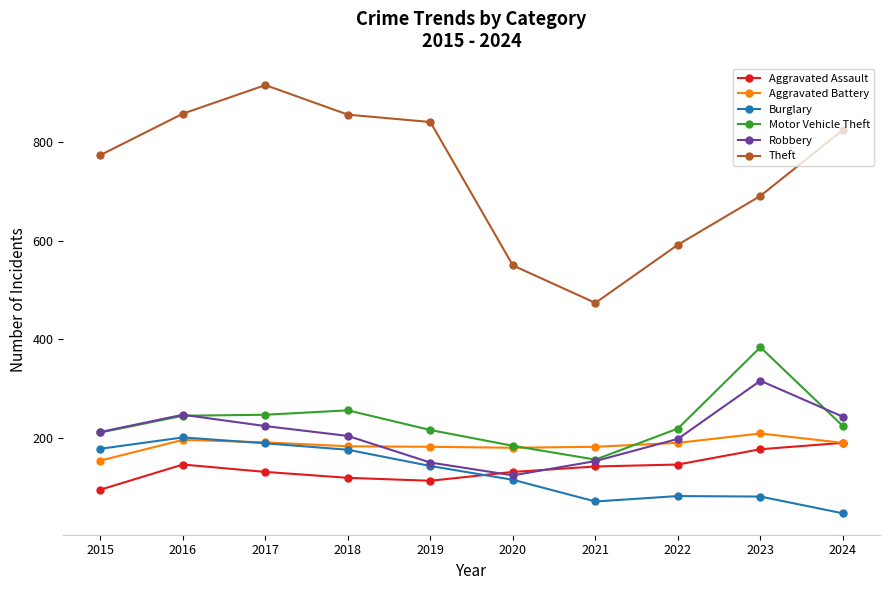

How many values in the Aggravated Battery series are below 190?

5